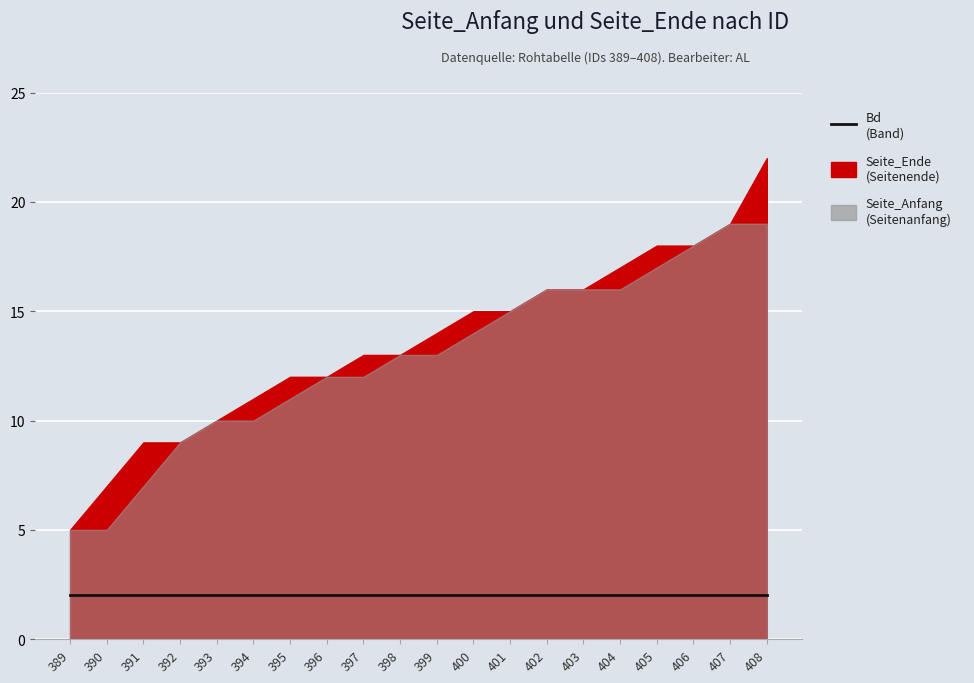

Which label corresponds to the smallest value in the chart?

389